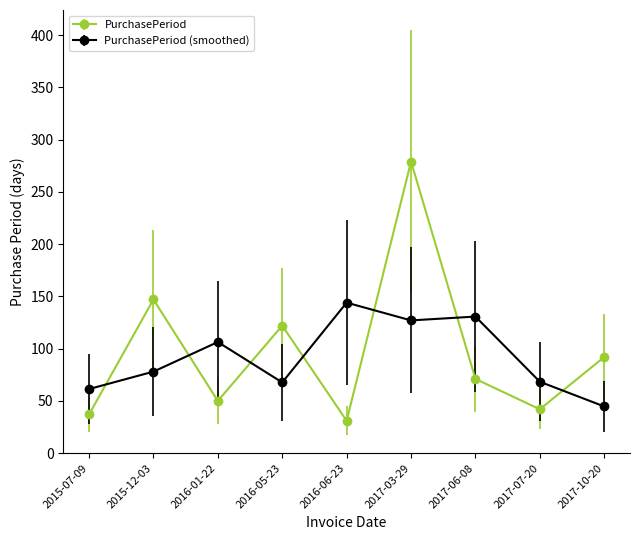

What is the sum of the PurchasePeriod values at 2017-07-20 and 2017-10-20?

134.0